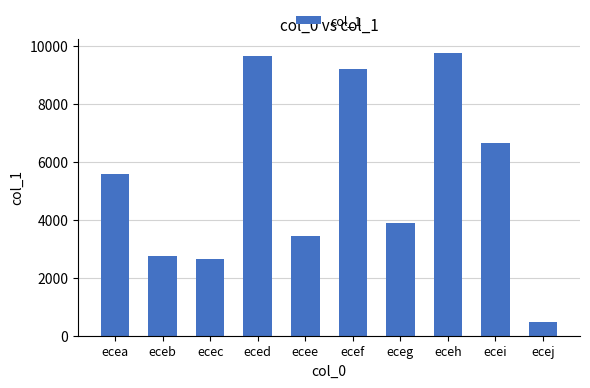

Between ecei and ecec, which is larger?

ecei